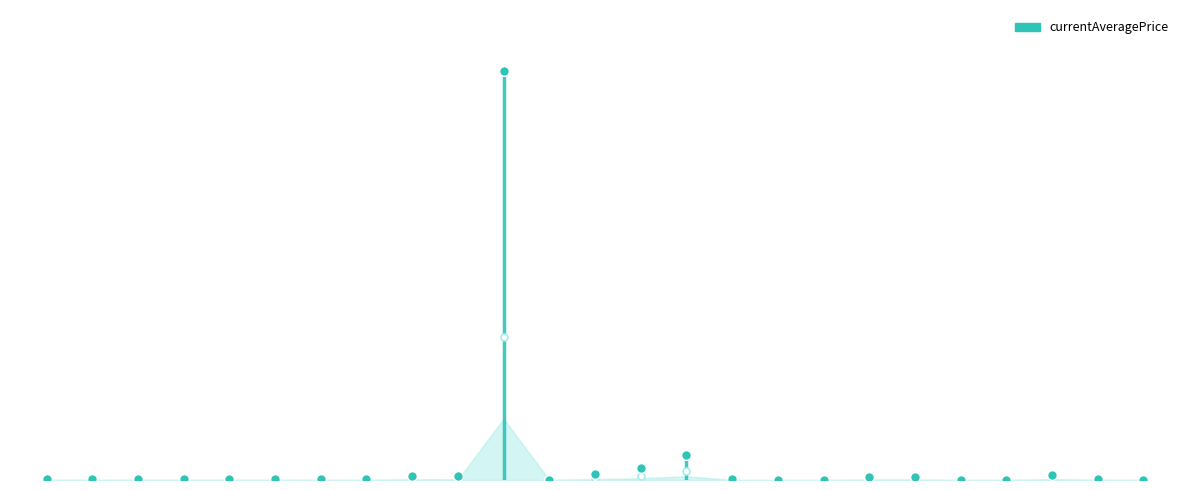

What is the label of the 23rd point from the right?

Hempen Undershirt